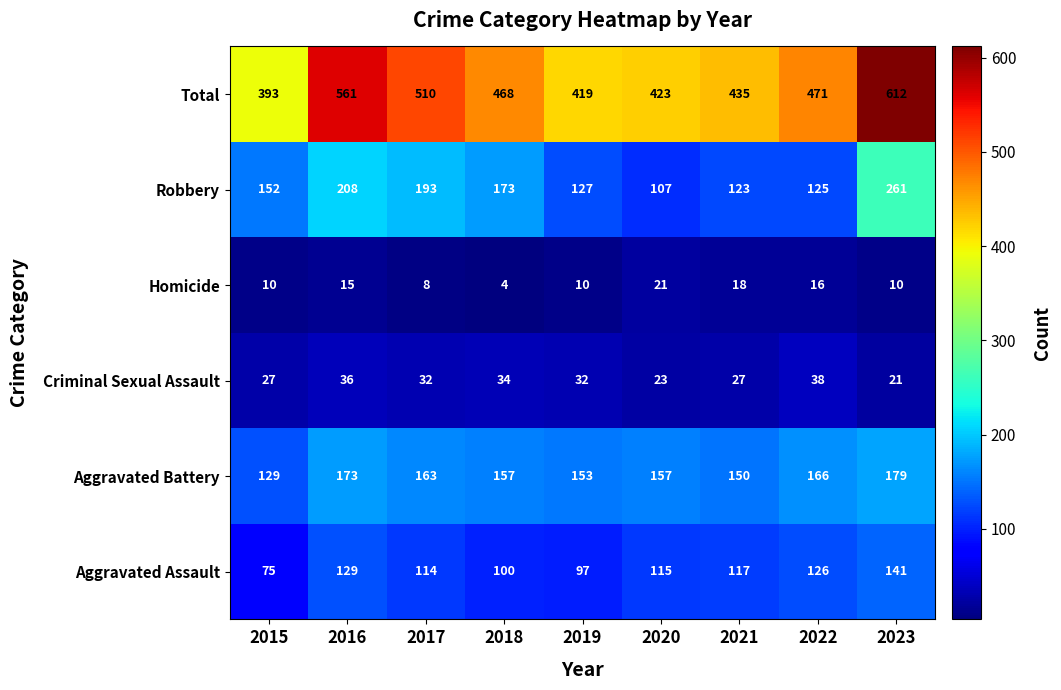

Which series changed the most between 2015 and 2018?

Total